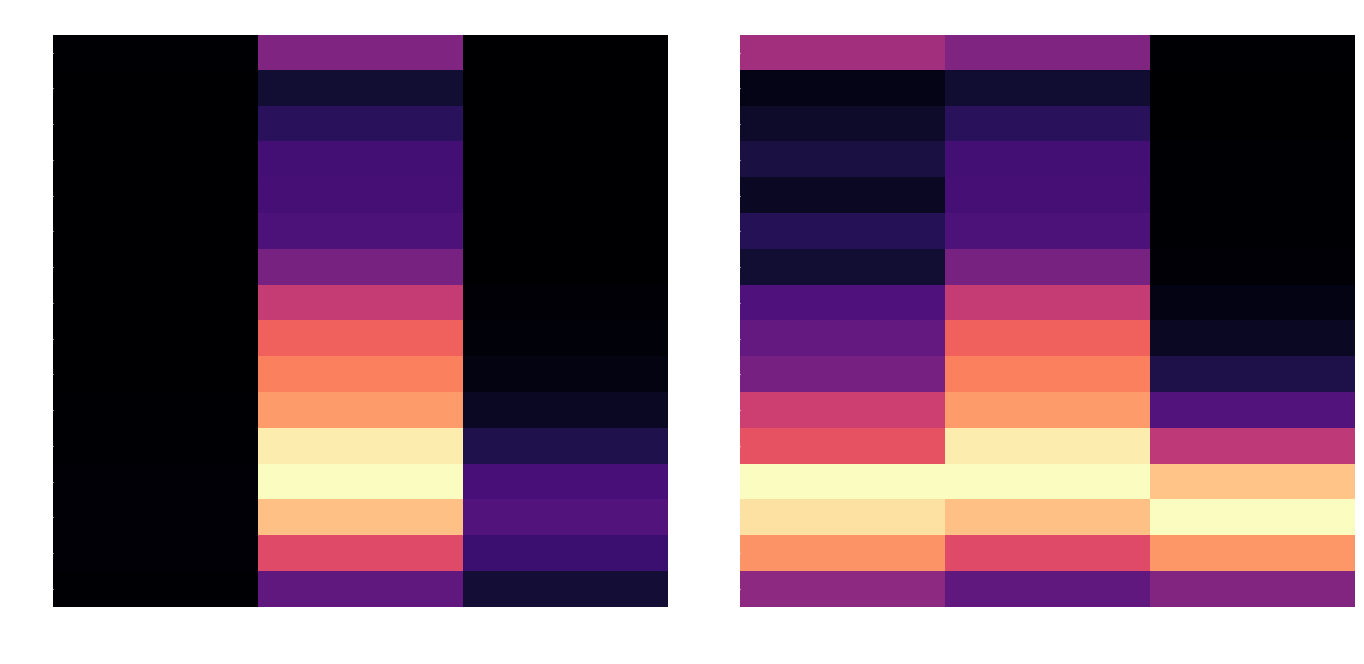

Which label corresponds to the largest value in the chart?

patients_recovered